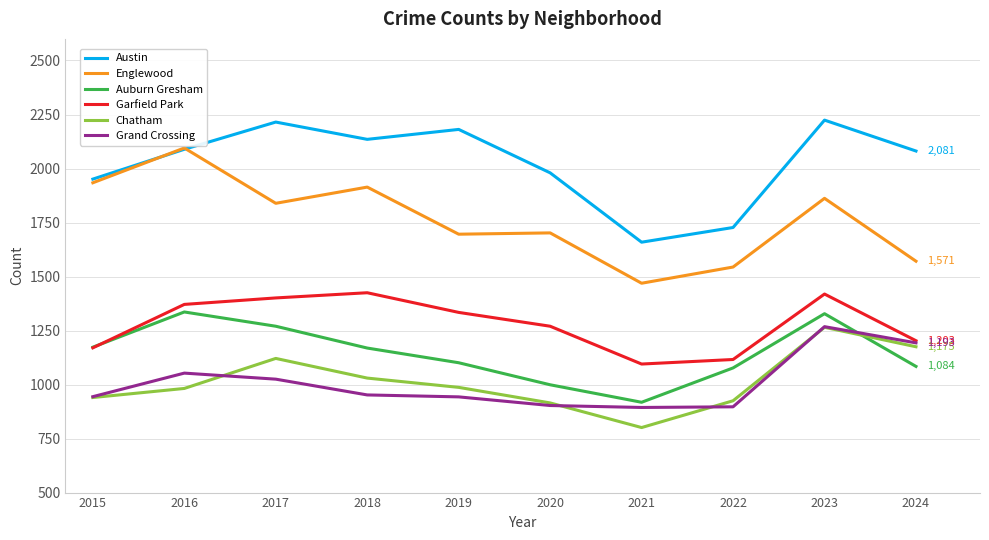

At how many categories does at least one series exceed 1218?

10